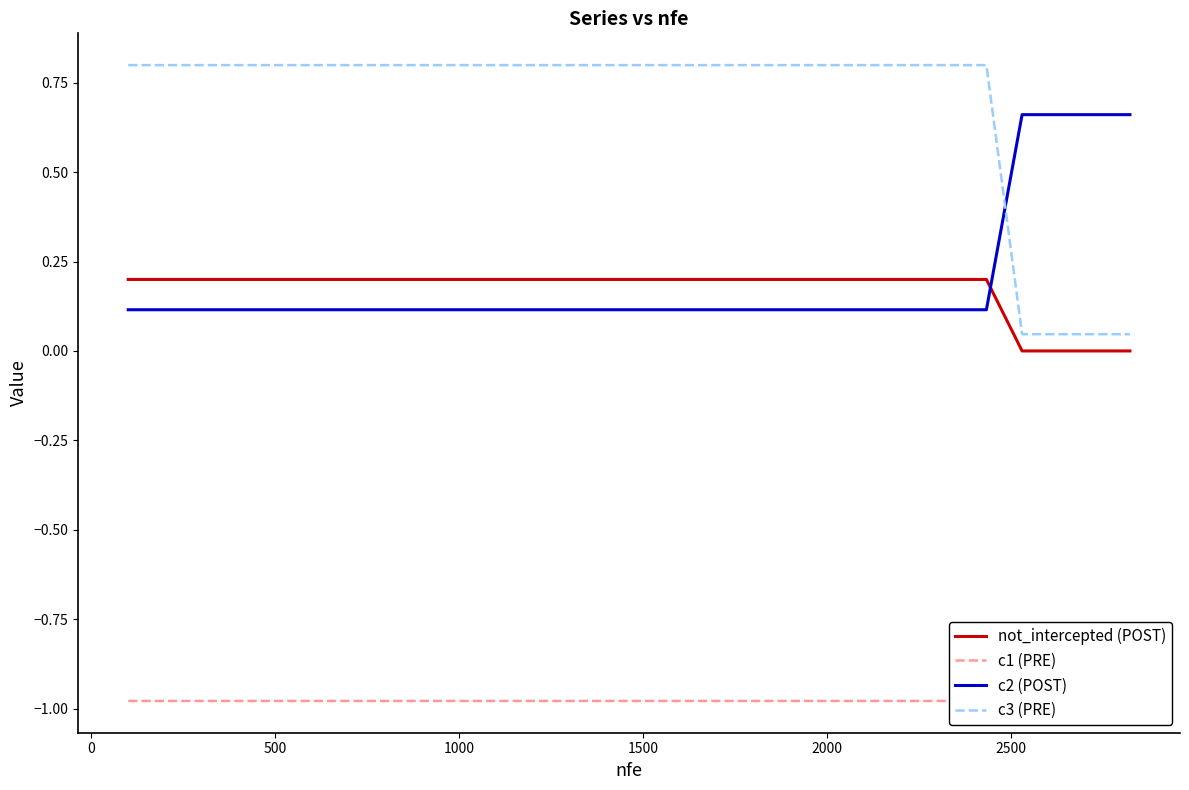

True or false: c3 (PRE) and not_intercepted (POST) intersect in this chart.

False